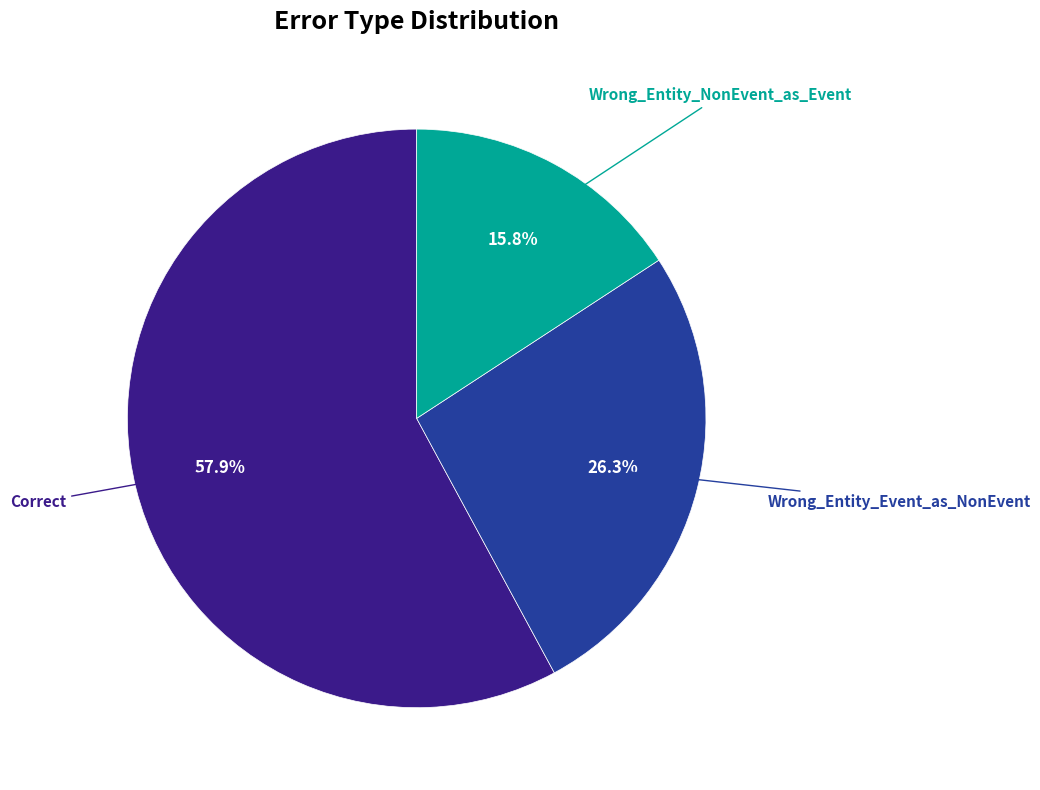

What is the ratio of the value at Wrong_Entity_NonEvent_as_Event to the value at Correct?

0.3